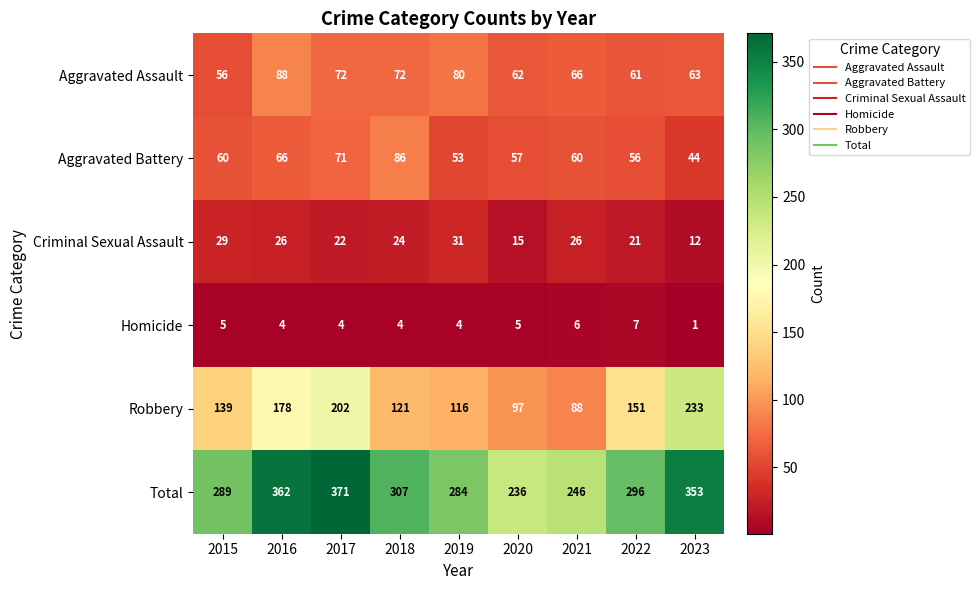

What is the sum of the Robbery values at 2022 and 2016?

329